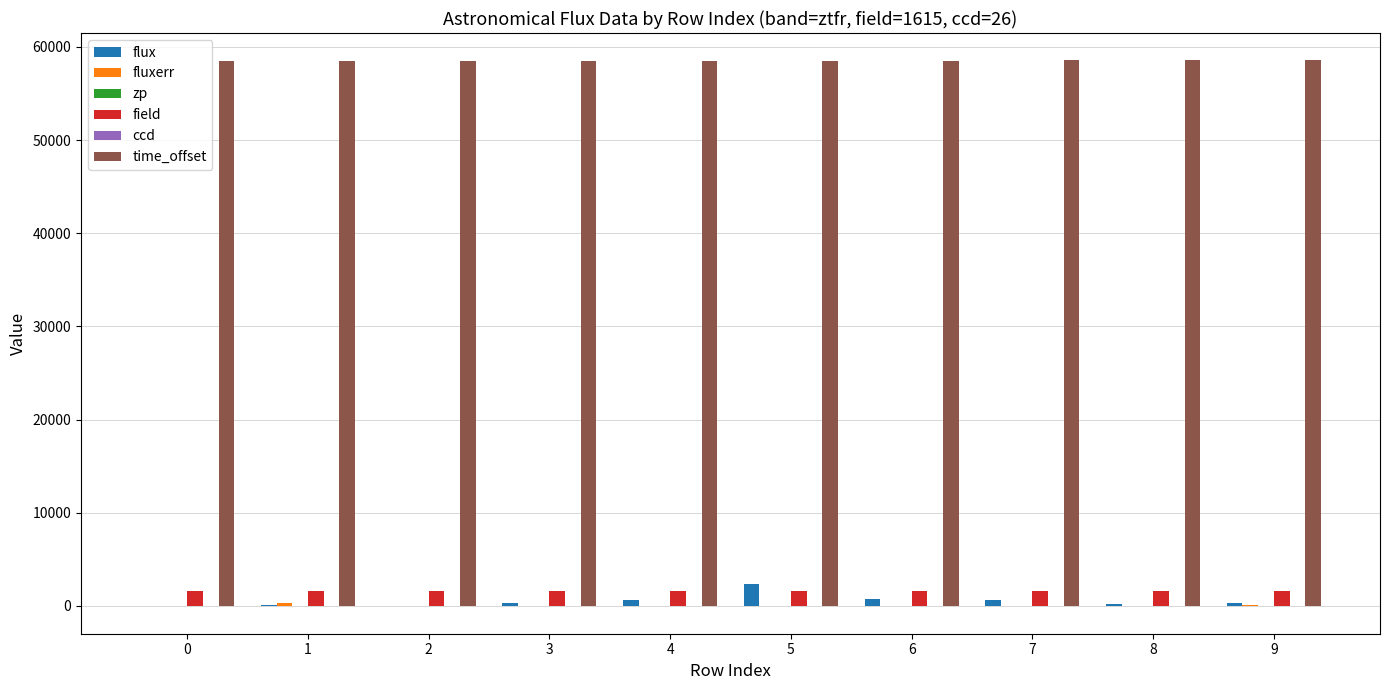

What is the greatest value displayed?

58558.2